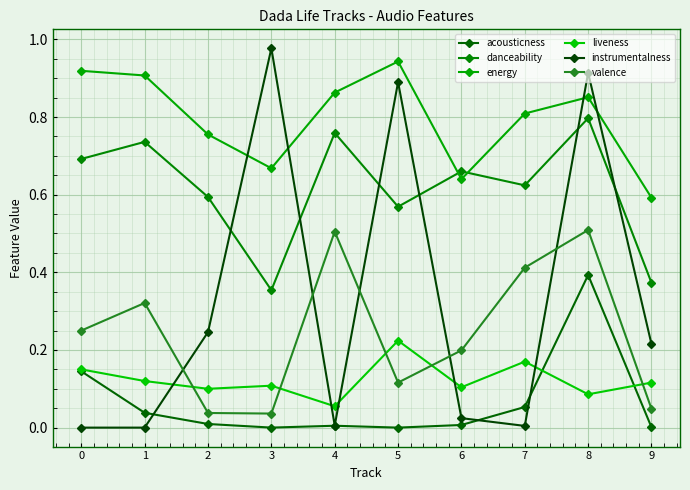

How many interior local peaks does the danceability series have?

4